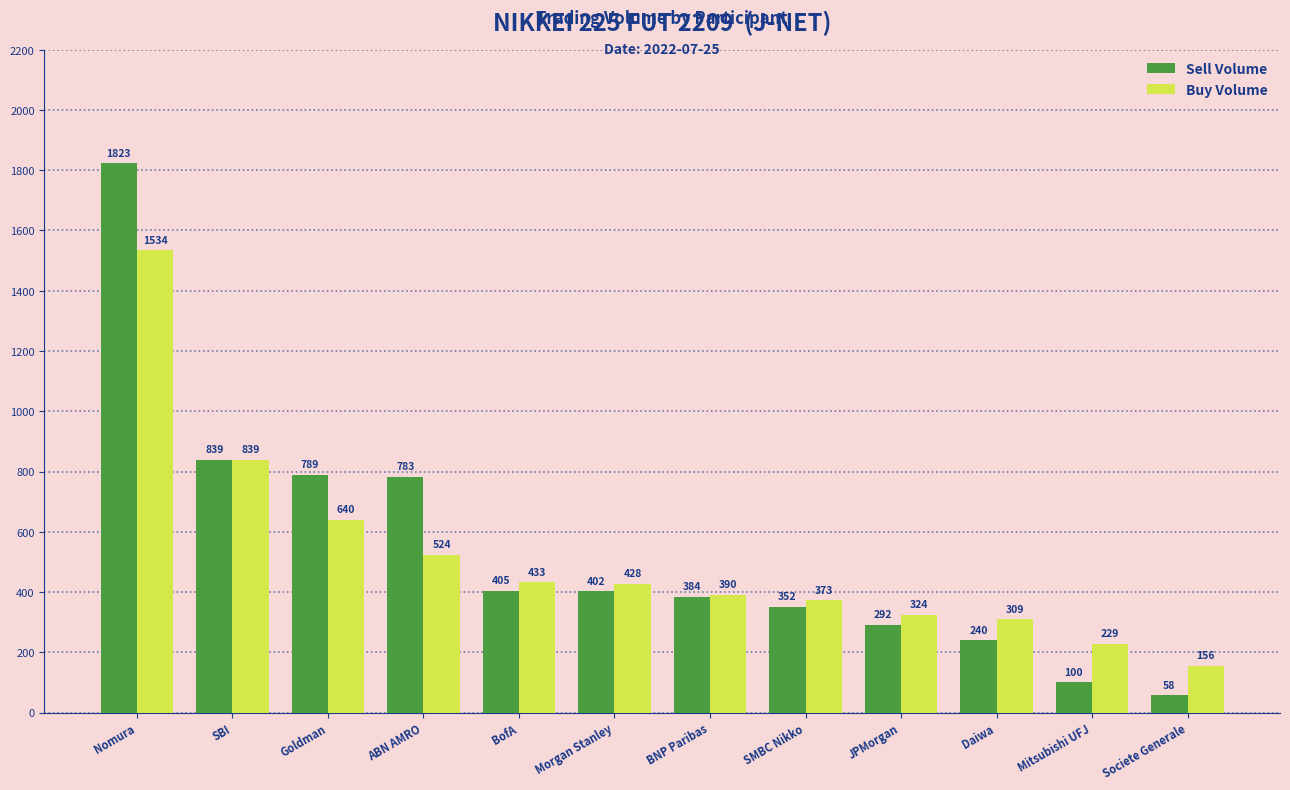

The value of Buy Volume at JPMorgan is 544. True or false?

False